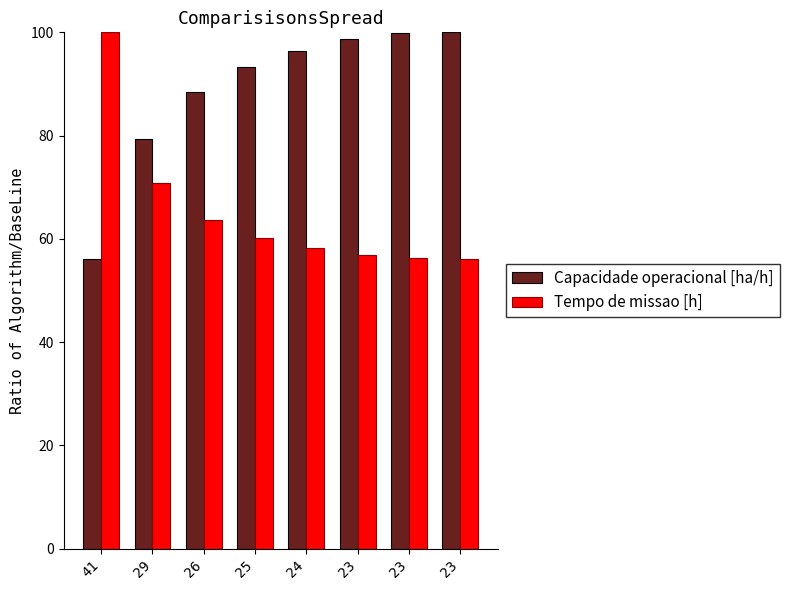

Rank the series by their average value, from highest to lowest.

Capacidade operacional [ha/h], Tempo de missao [h]